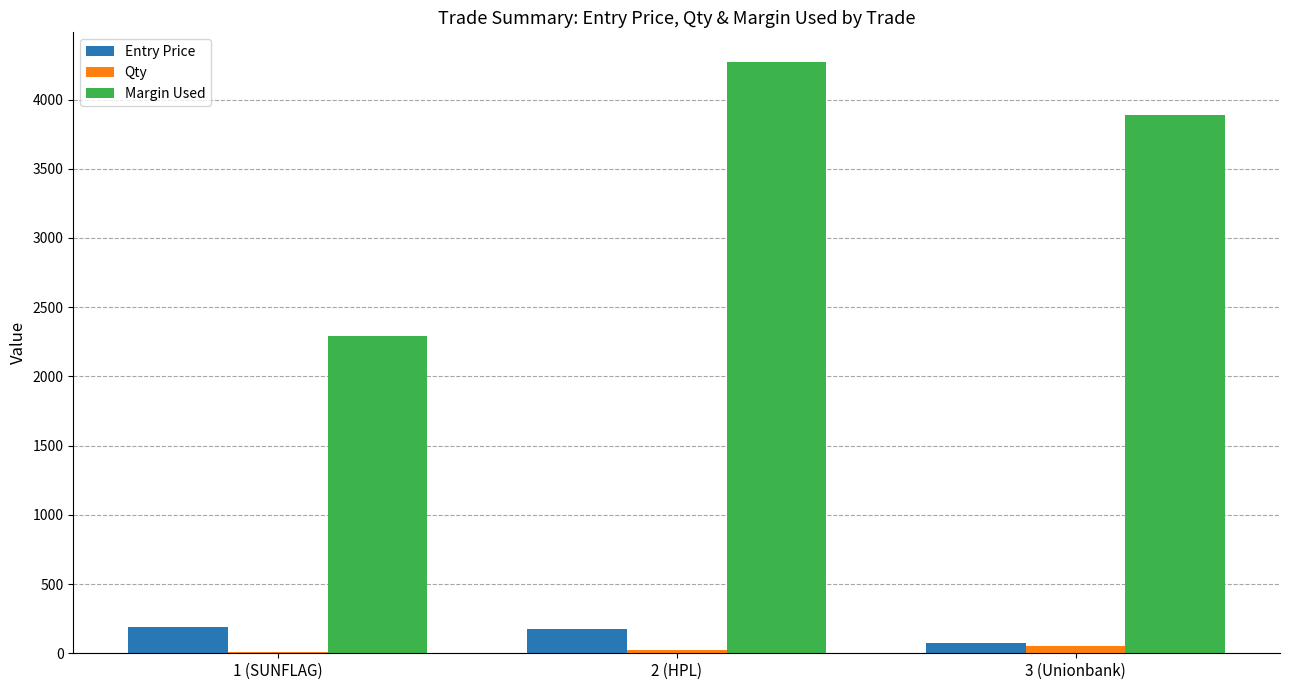

What is the sum of all Qty values?

86.0